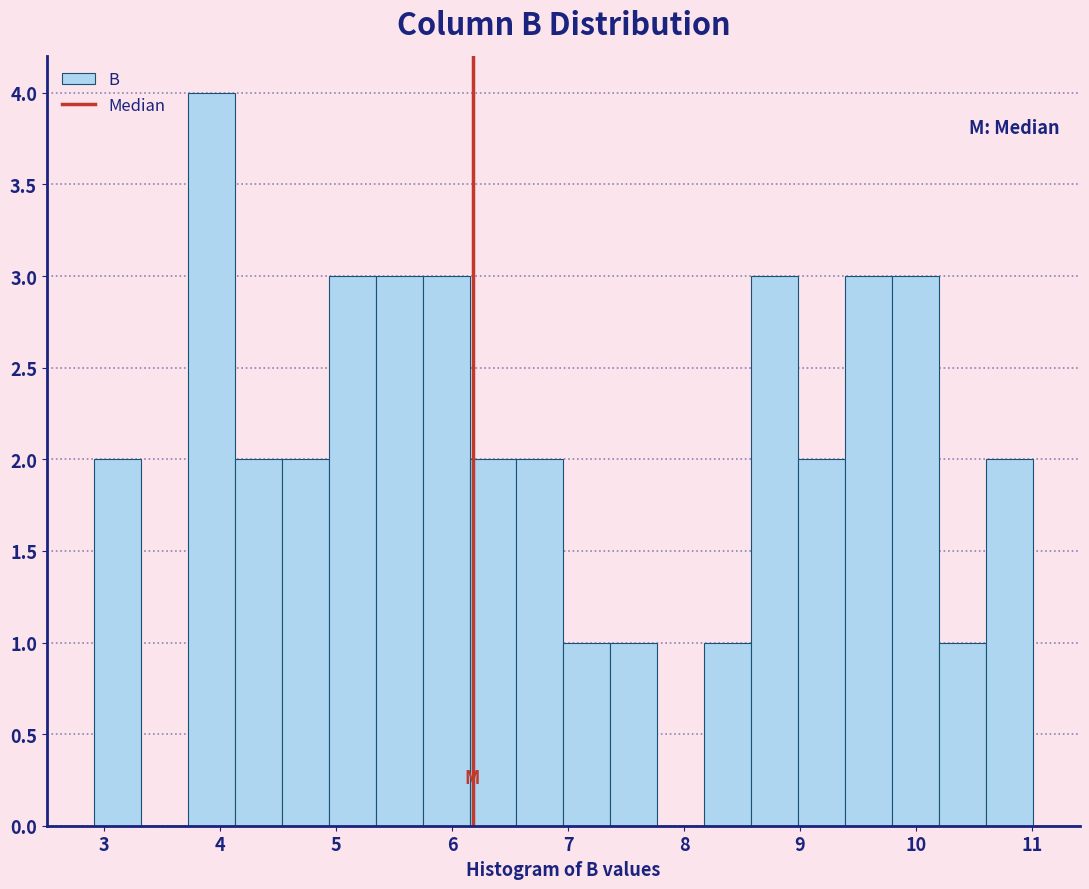

Which range on the x-axis has the tallest bar?

3.7 to 4.1